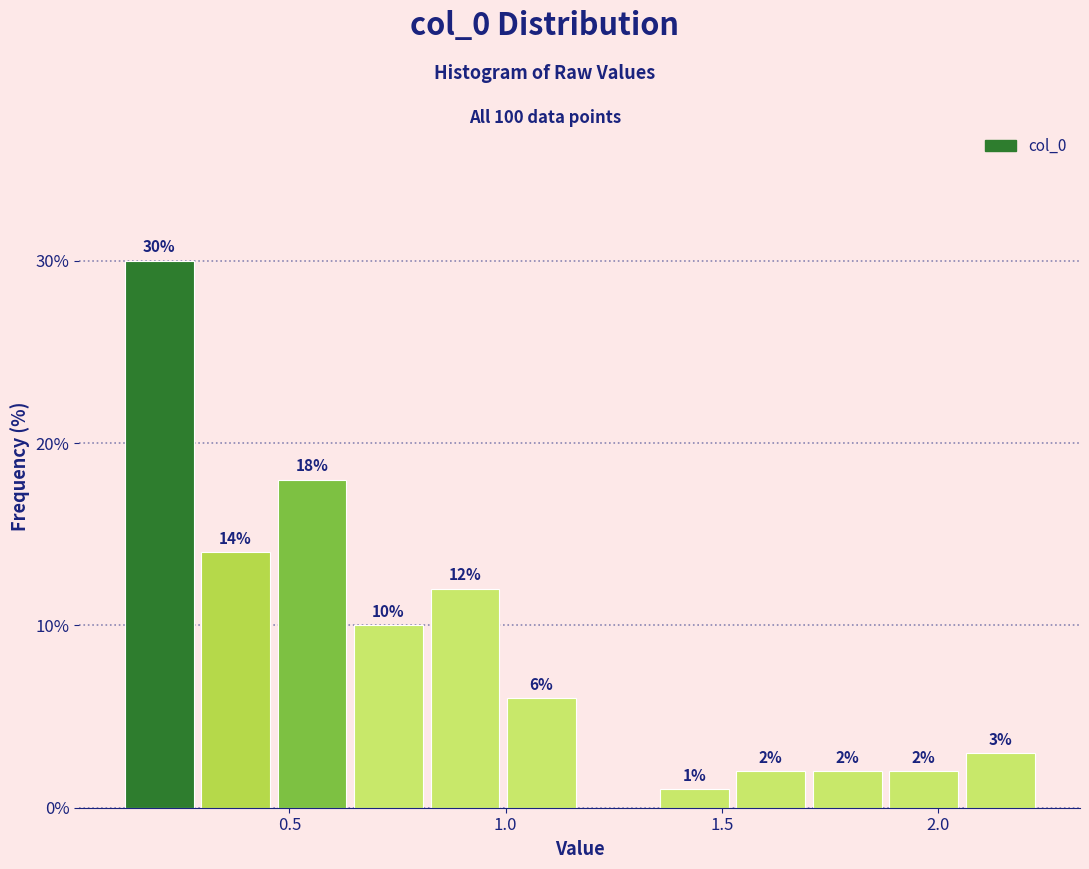

Around what value on the x-axis is the tallest bar? Give the approximate position of its centre, as read against the axis.

0.20